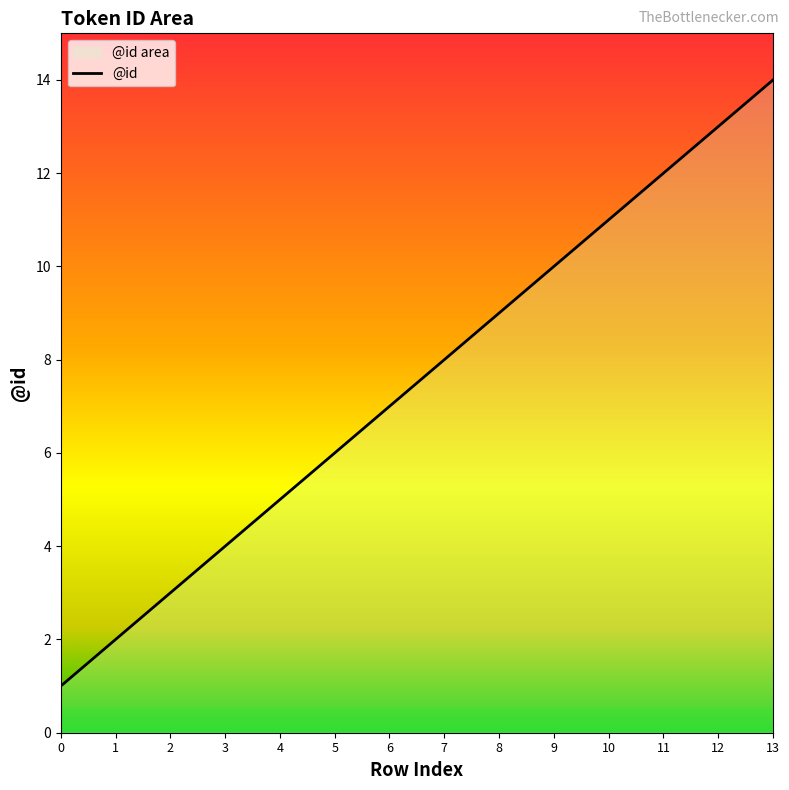

Reading right to left, list all the values displayed in this chart.

14	13	12	11	10	9	8	7	6	5	4	3	2	1